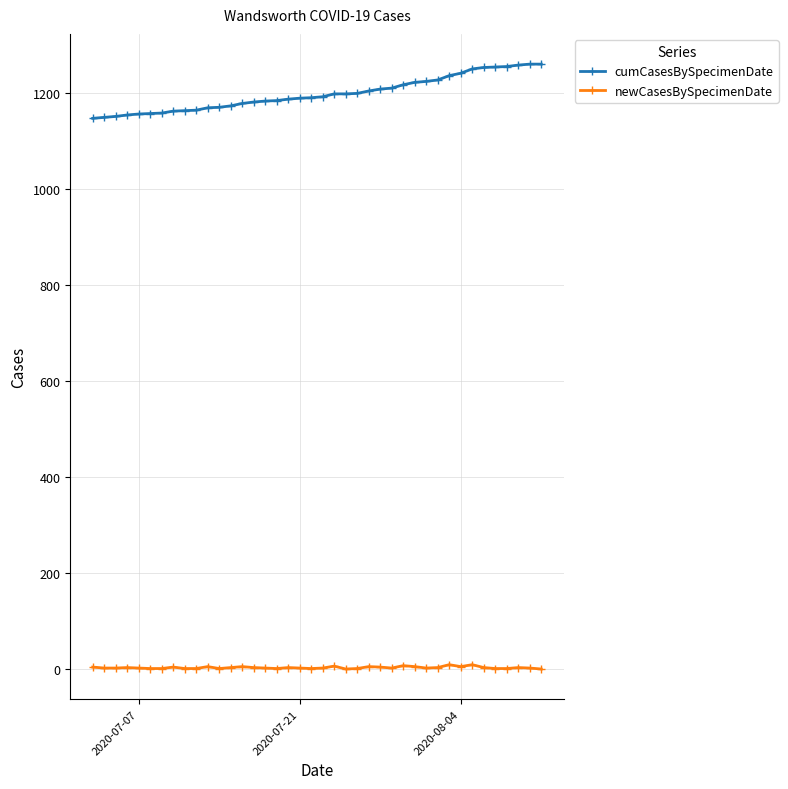

What is the value of the cumCasesBySpecimenDate point at the 32nd from the left?

1237